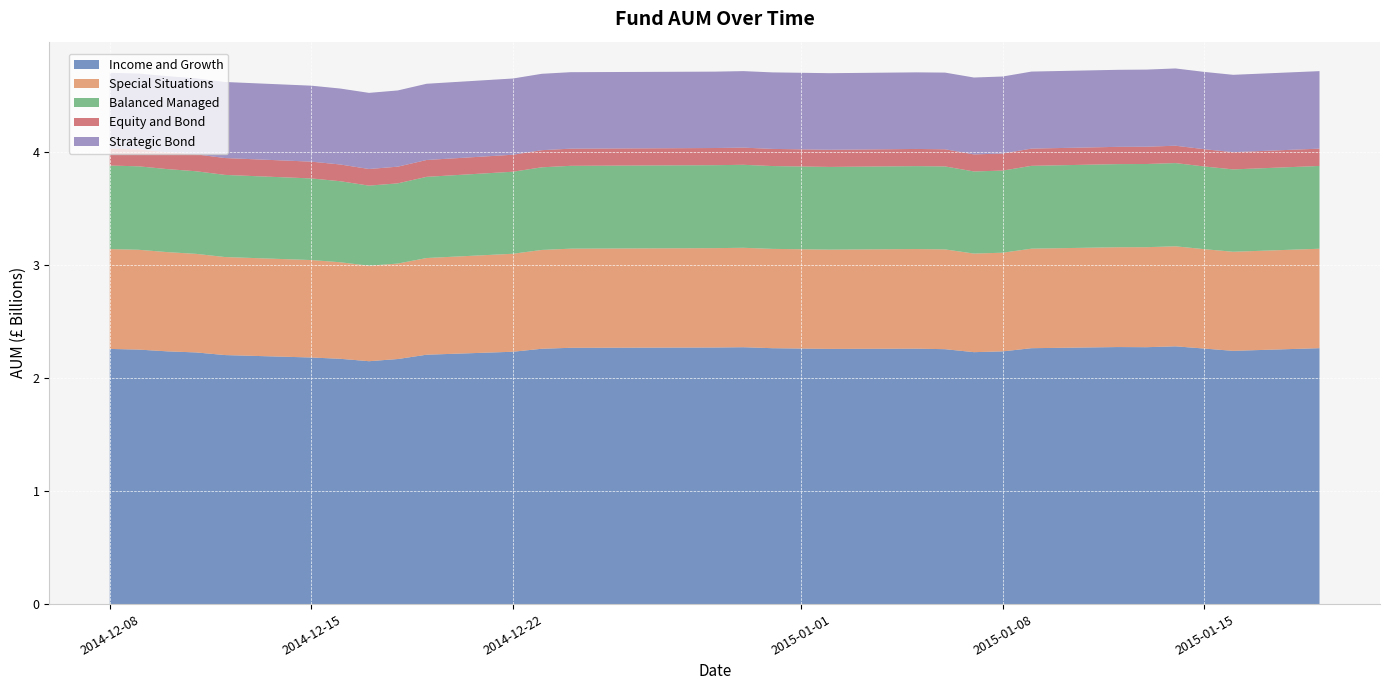

Reading left to right, transcribe all the data shown in this chart.

Income and Growth: 2259470000	2253540000	2237940000	2228330000	2205060000	2183480000	2172140000	2150640000	2170000000	2208250000	2234450000	2261000000	2269370000	2272170000	2274510000	2265910000	2259700000	2261870000	2257190000	2230760000	2237760000	2265900000	2275980000	2274800000	2282440000	2262650000	2242400000	2266120000
Special Situations: 884030000	883900000	878630000	872850000	868060000	862870000	854730000	845580000	845330000	856070000	867700000	874870000	877840000	879820000	880470000	879470000	878870000	882040000	883460000	873030000	873610000	881280000	884030000	885600000	885680000	880090000	877340000	880460000
Balanced Managed: 739800000	739000000	735200000	731500000	727300000	722800000	717700000	709200000	710300000	718900000	726500000	731900000	733600000	734600000	734900000	733500000	732500000	734200000	734800000	727200000	727200000	733600000	736000000	736600000	737000000	732300000	729400000	733100000
Equity and Bond: 150200000	150100000	150000000	149700000	149200000	148600000	148100000	147300000	147700000	149200000	150300000	151500000	151900000	151800000	152000000	151800000	151900000	152000000	151900000	151000000	151000000	152500000	152800000	153000000	153700000	152900000	152500000	153400000
Strategic Bond: 671000000	671400000	673000000	673000000	673500000	672700000	672500000	674000000	674900000	675000000	675100000	676400000	677200000	676400000	677500000	677500000	678100000	678300000	678900000	680700000	682000000	682000000	682100000	682800000	684200000	684400000	685000000	686200000